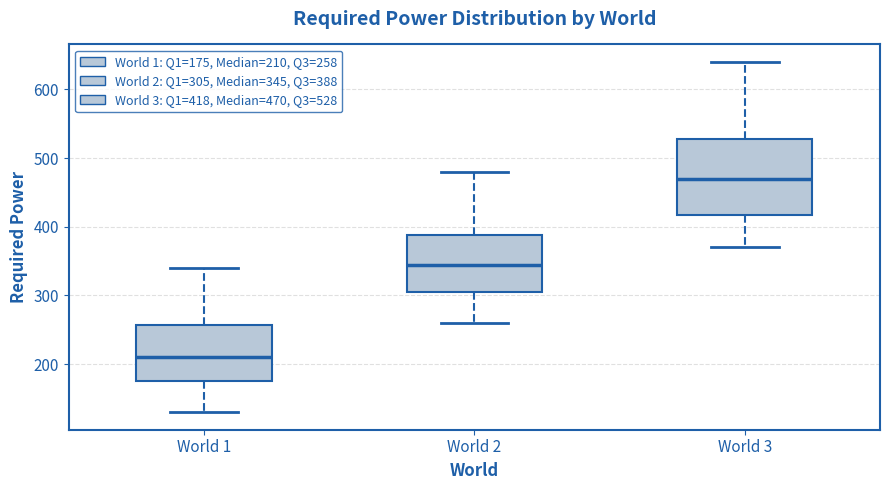

Reading left to right, transcribe this box plot: for each box, give where its median line is, the range the box spans, and where its two whiskers end, as read against the y-axis. The values are not printed on the chart, so give them approximately, as read against the axis.

World 1: median 210, box 180 to 260, whiskers 130 to 340
World 2: median 350, box 310 to 390, whiskers 260 to 480
World 3: median 470, box 420 to 530, whiskers 370 to 640